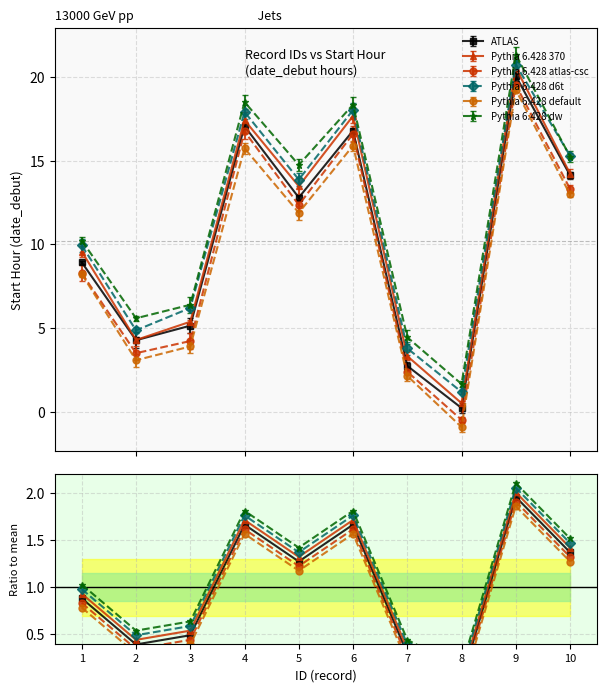

Reading left to right, what are all the values shown in this chart?

ATLAS: 1=0.9	2=0.4	3=0.5	4=1.7	5=1.3	6=1.7	7=0.3	8=0.0	9=2.0	10=1.4
Pythia 6.428 370: 1=0.9	2=0.4	3=0.5	4=1.7	5=1.3	6=1.7	7=0.3	8=0.0	9=2.0	10=1.4
Pythia 6.428 atlas-csc: 1=0.8	2=0.3	3=0.4	4=1.6	5=1.2	6=1.6	7=0.2	8=-0.0	9=1.9	10=1.3
Pythia 6.428 d6t: 1=1.0	2=0.5	3=0.6	4=1.8	5=1.4	6=1.8	7=0.4	8=0.1	9=2.1	10=1.5
Pythia 6.428 default: 1=0.8	2=0.3	3=0.4	4=1.6	5=1.2	6=1.6	7=0.2	8=-0.1	9=1.9	10=1.3
Pythia 6.428 dw: 1=1.0	2=0.5	3=0.6	4=1.8	5=1.4	6=1.8	7=0.4	8=0.1	9=2.1	10=1.5